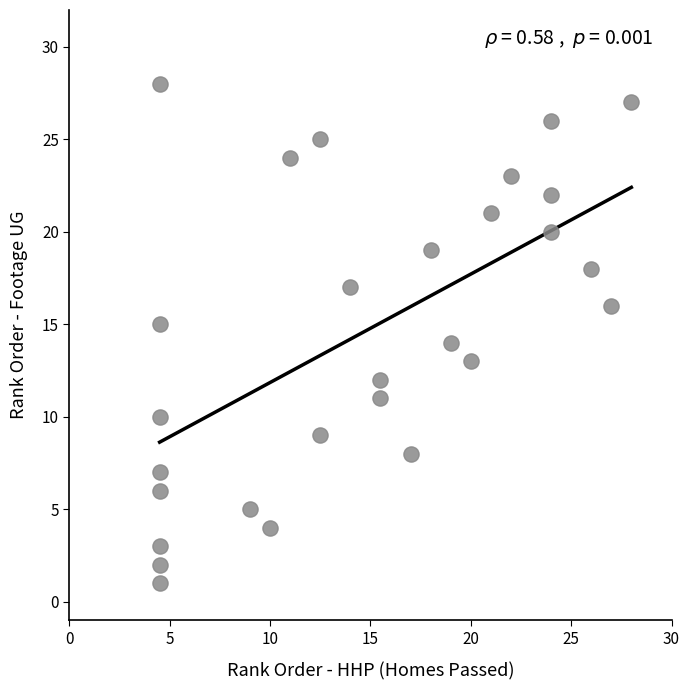

What is the range of Y values (max minus min)?

27